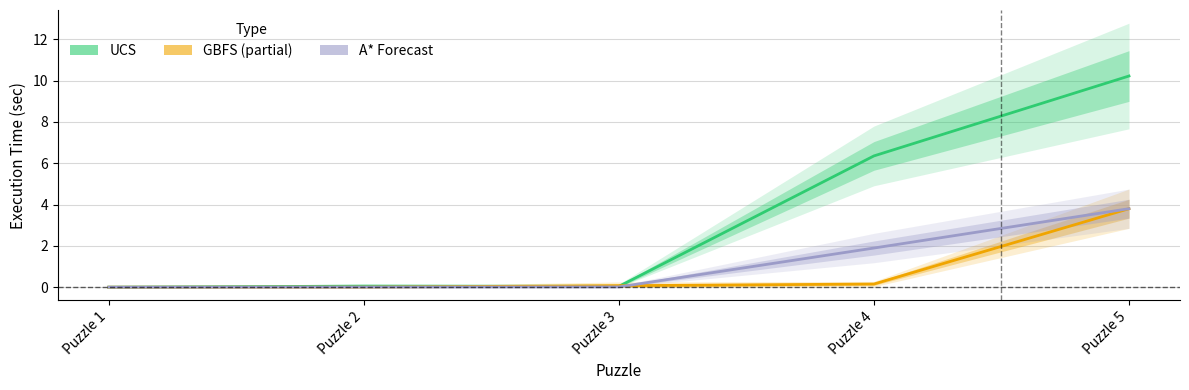

Does the chart have visible grid lines?

Yes